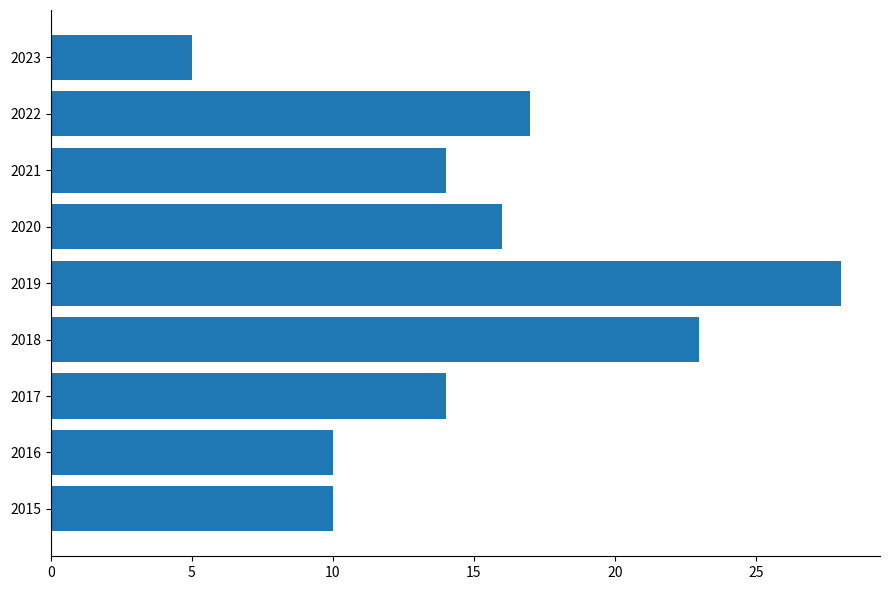

The value at 2020 is 6. True or false?

False